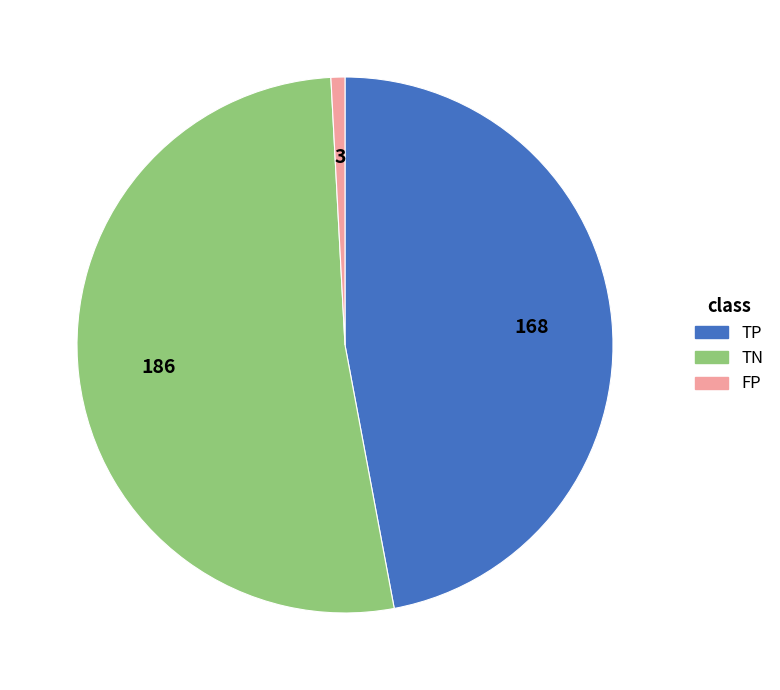

Is there a majority slice in this chart?

Yes